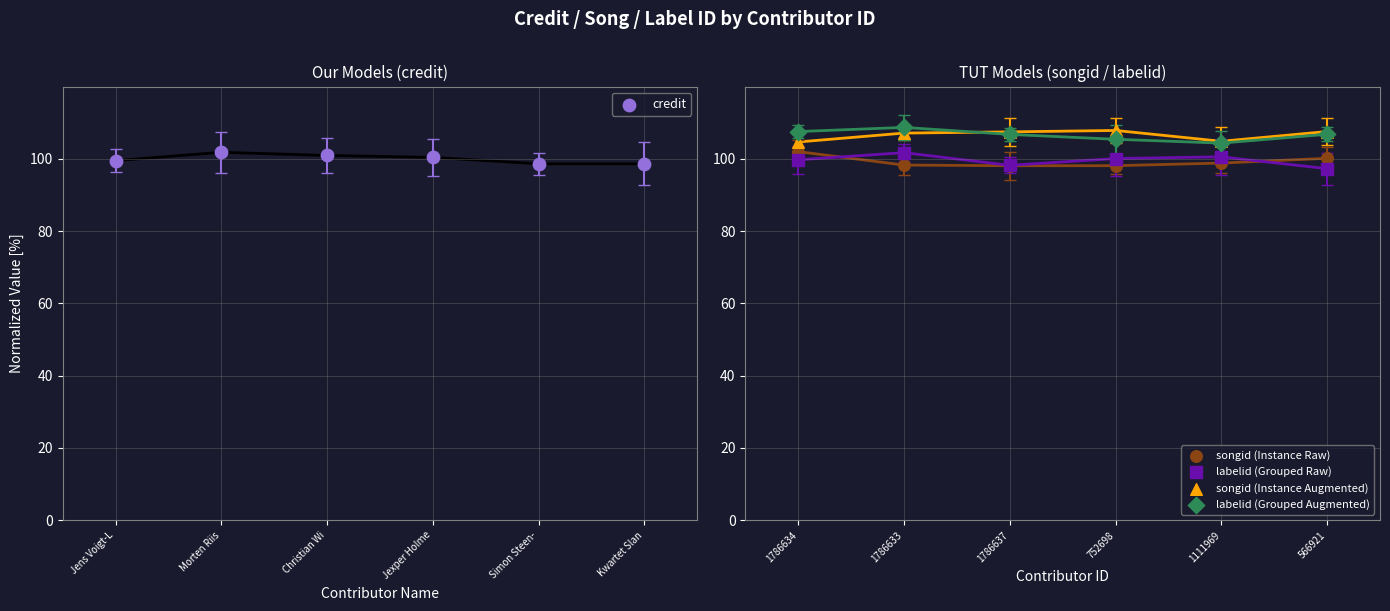

Is the value of credit at Christian Wi greater than the value of songid (Instance Raw) at Jens Voigt-L?

No